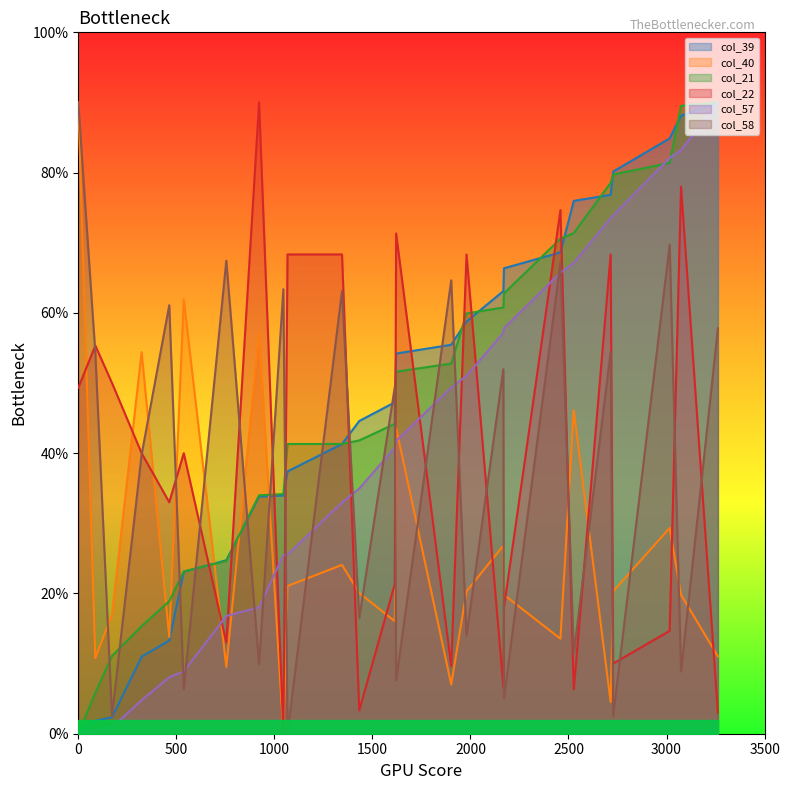

Which series has the largest range (max minus min)?

col_57